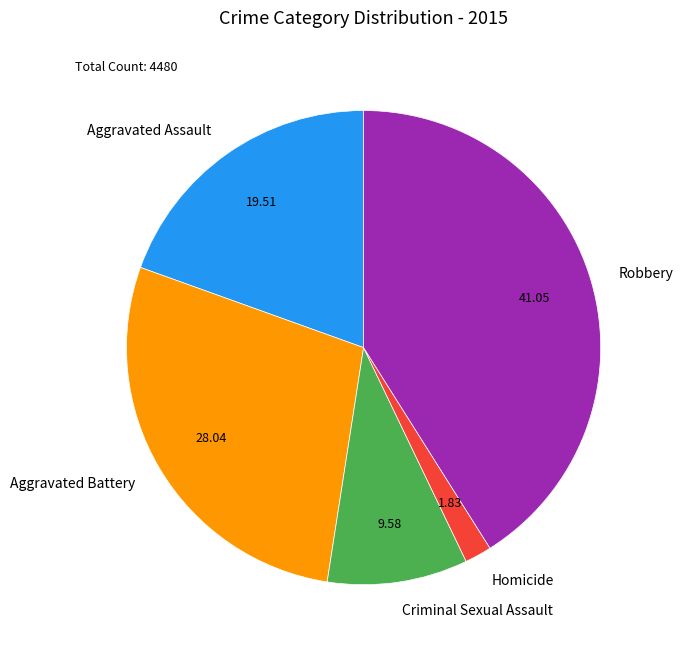

Is the sum of Criminal Sexual Assault and Homicide greater than half?

No